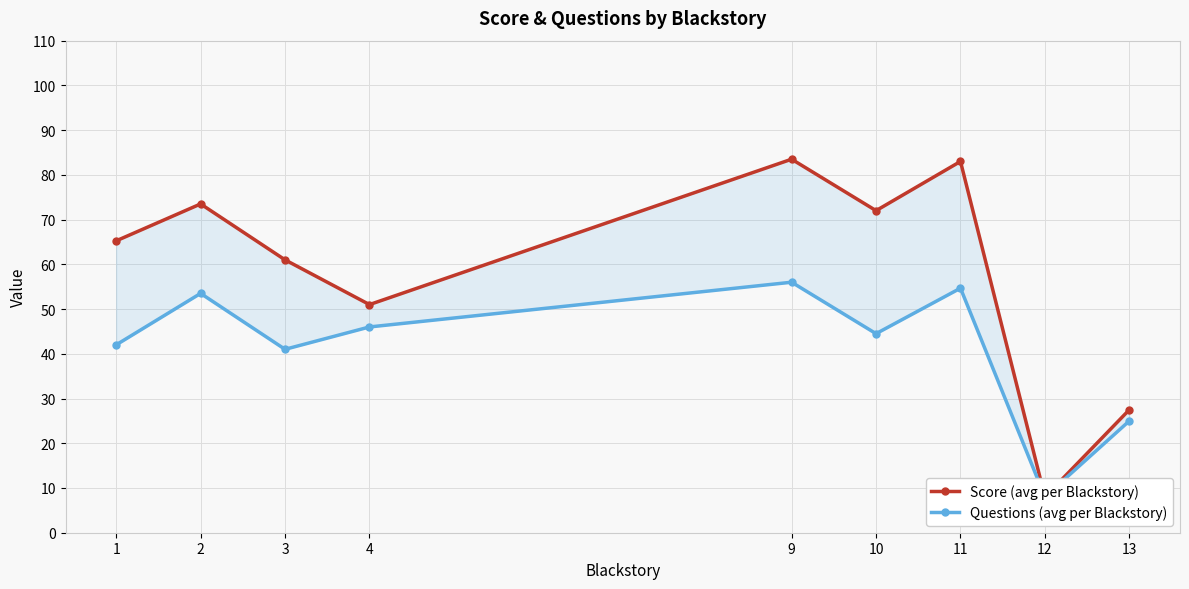

True or false: Score (avg per Blackstory) and Questions (avg per Blackstory) intersect in this chart.

False